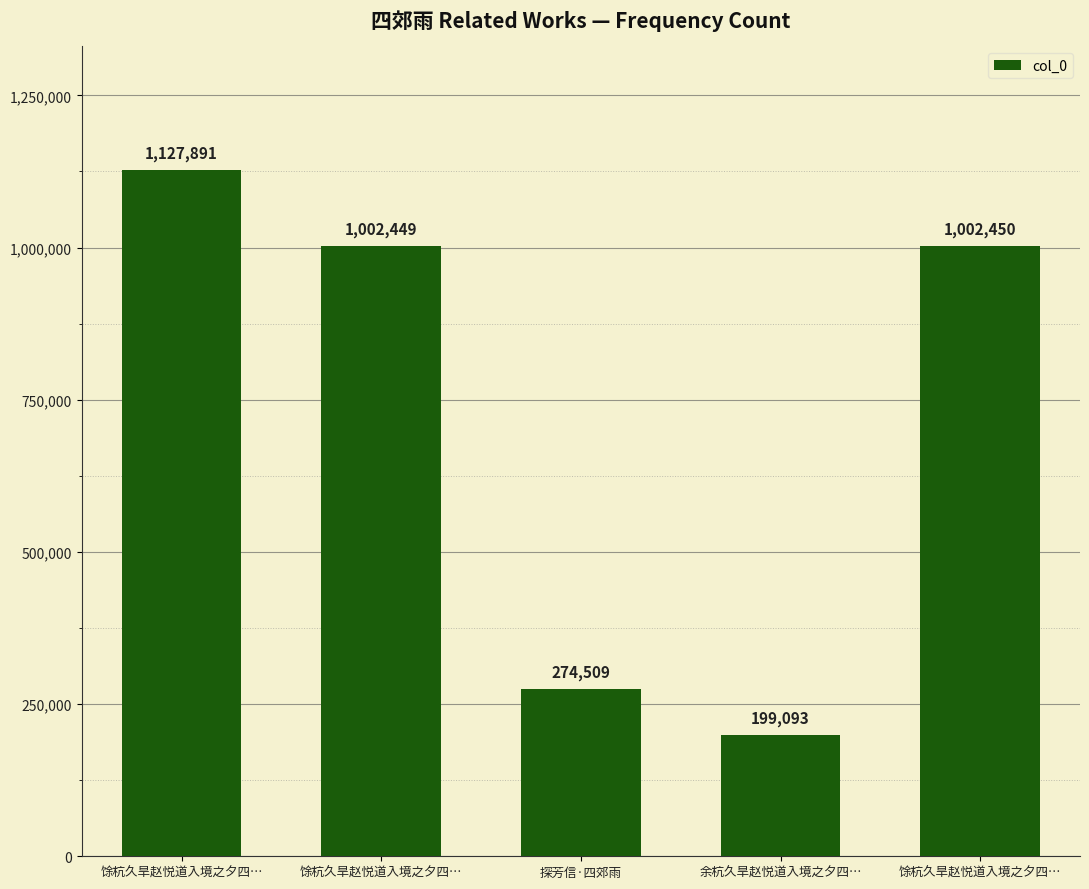

Where is the data nearest to the value 663492?

馀杭久旱赵悦道入境之夕四…